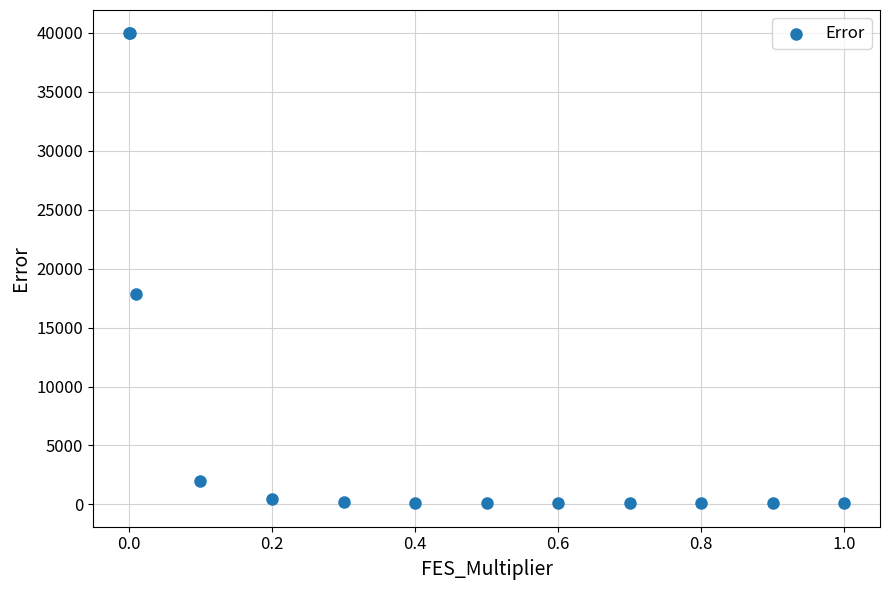

What Y value in the scatter plot is closest to 20025?

17885.4